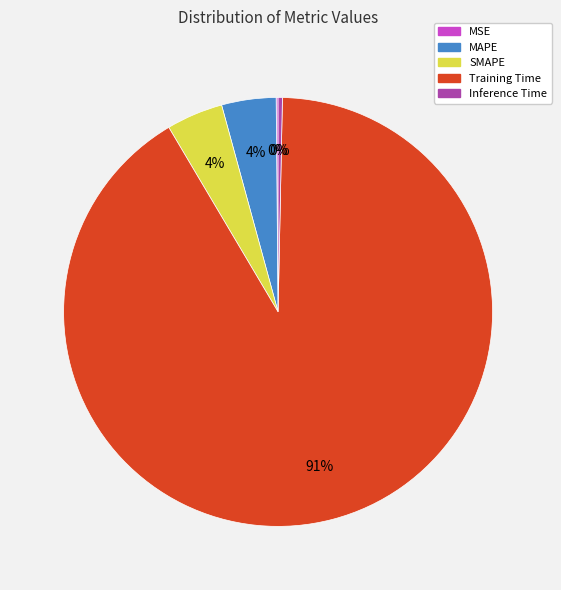

Is the sum of SMAPE and MAPE greater than half?

No